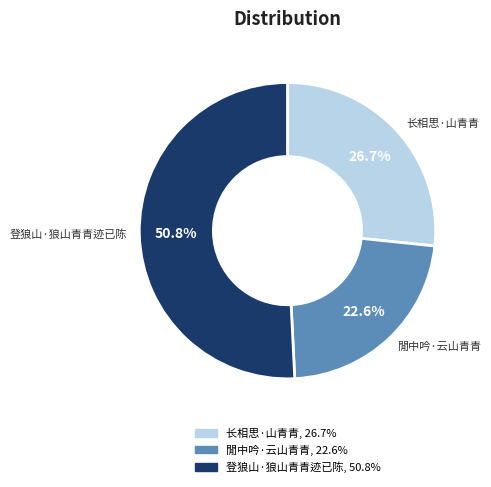

Which slice is the smallest?

閒中吟·云山青青